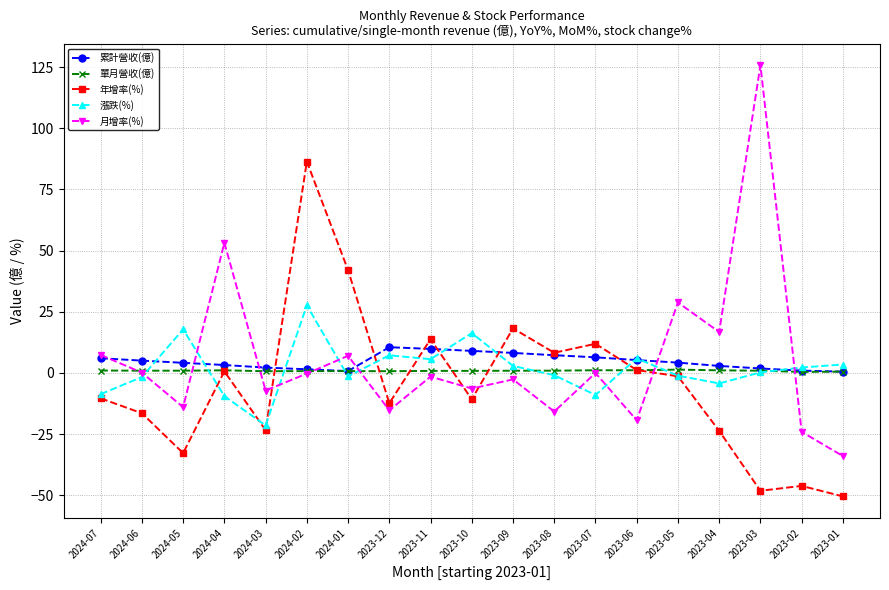

At which category does 年增率(%) reach its first local peak?

2024-04